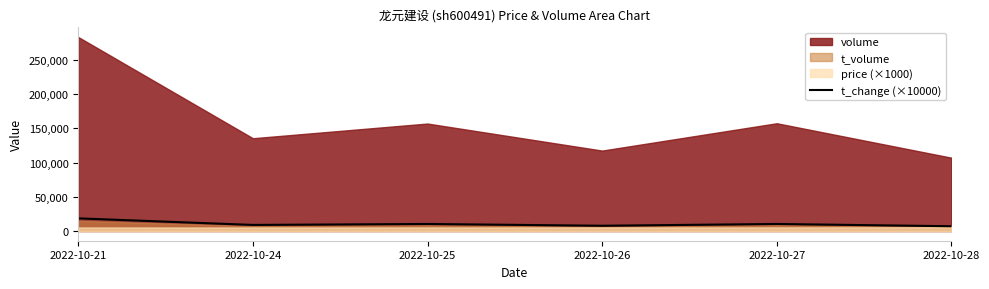

List the labels in order of value, largest first.

2022-10-21, 2022-10-25, 2022-10-27, 2022-10-24, 2022-10-26, 2022-10-28